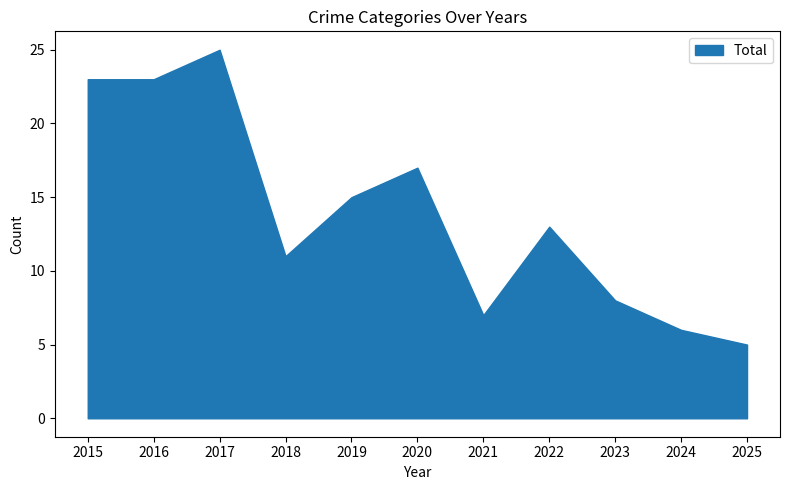

What is the greatest value displayed?

25